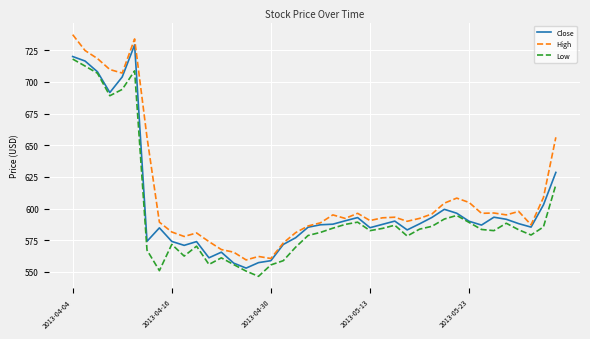

What is the minimum value shown in the chart?

546.5